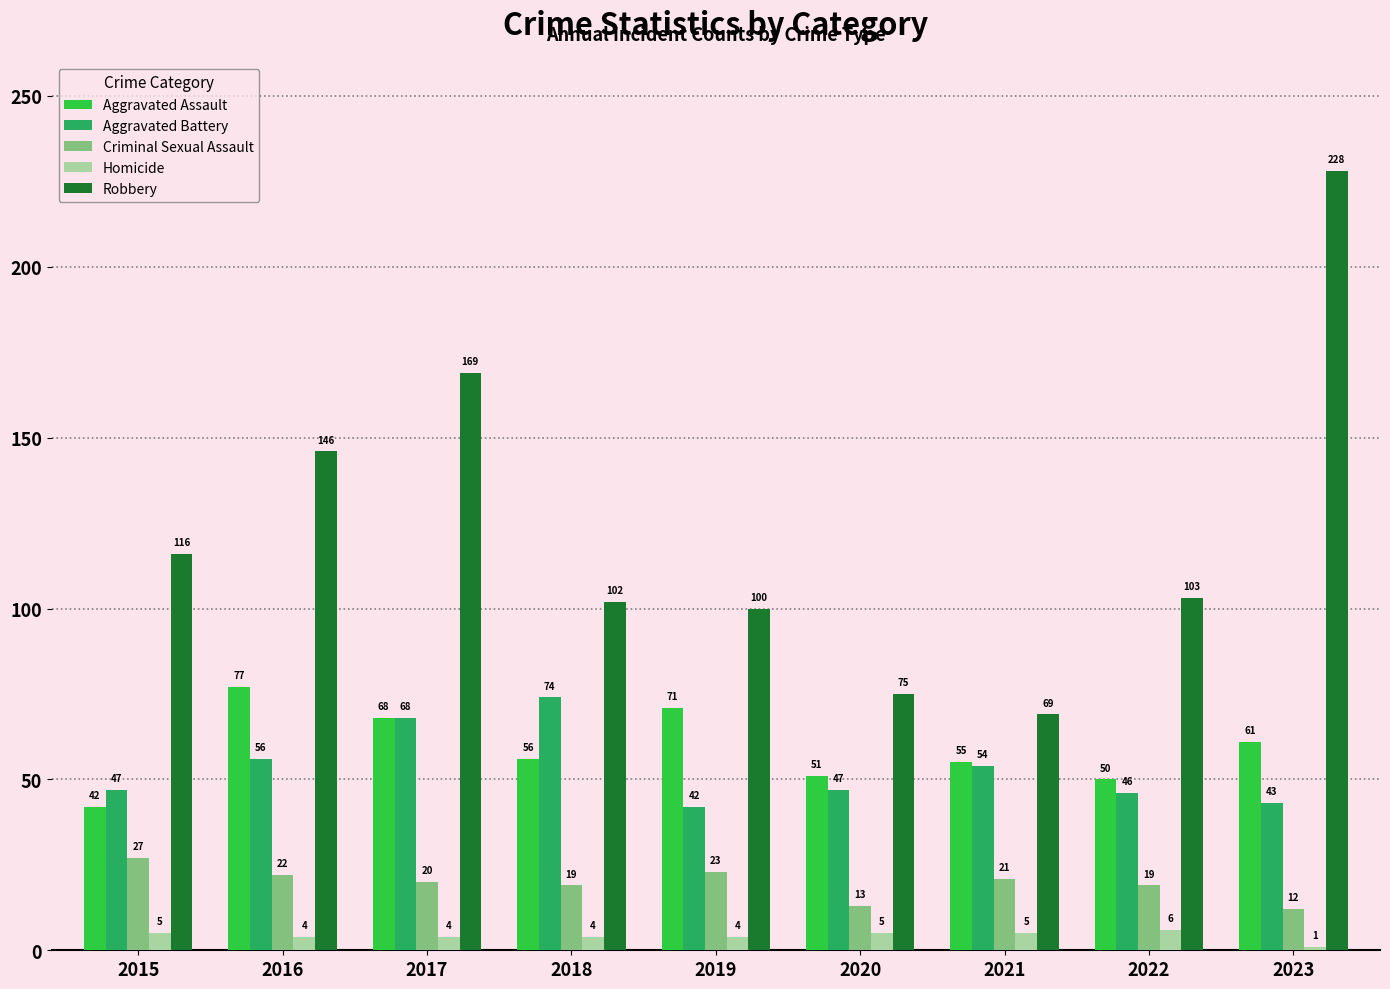

True or false: Criminal Sexual Assault has a value of 20 at 2017.

True